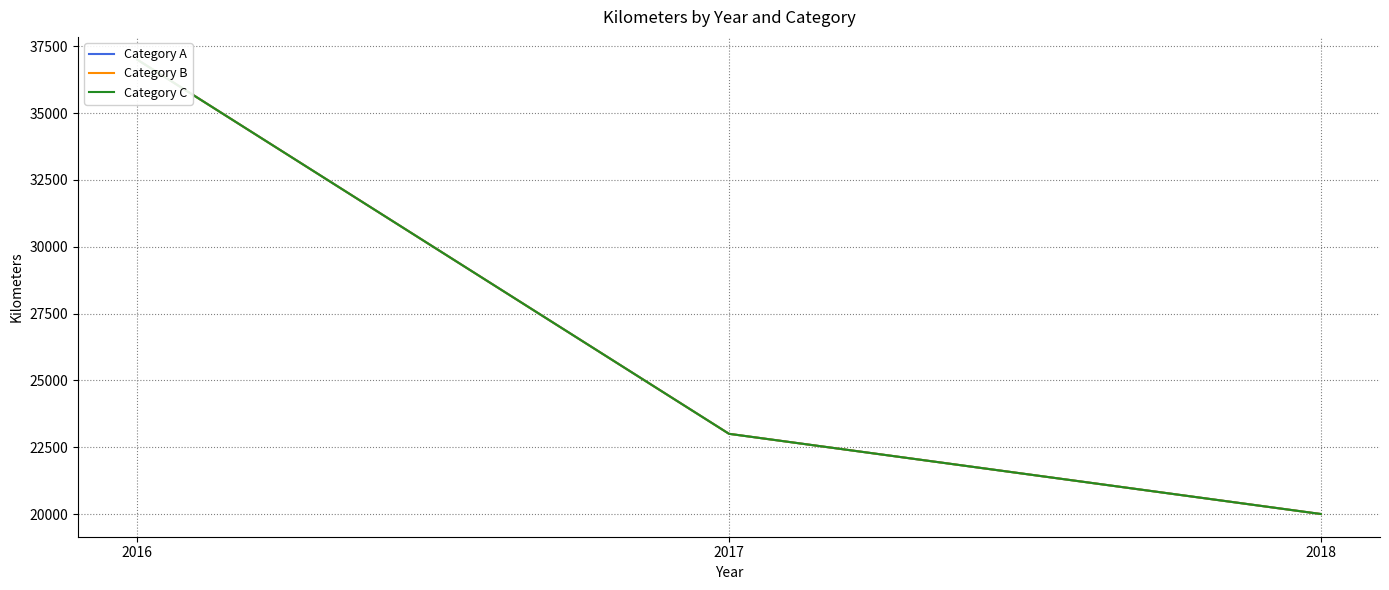

What is the difference between the Category A values at 2017 and 2018?

3000